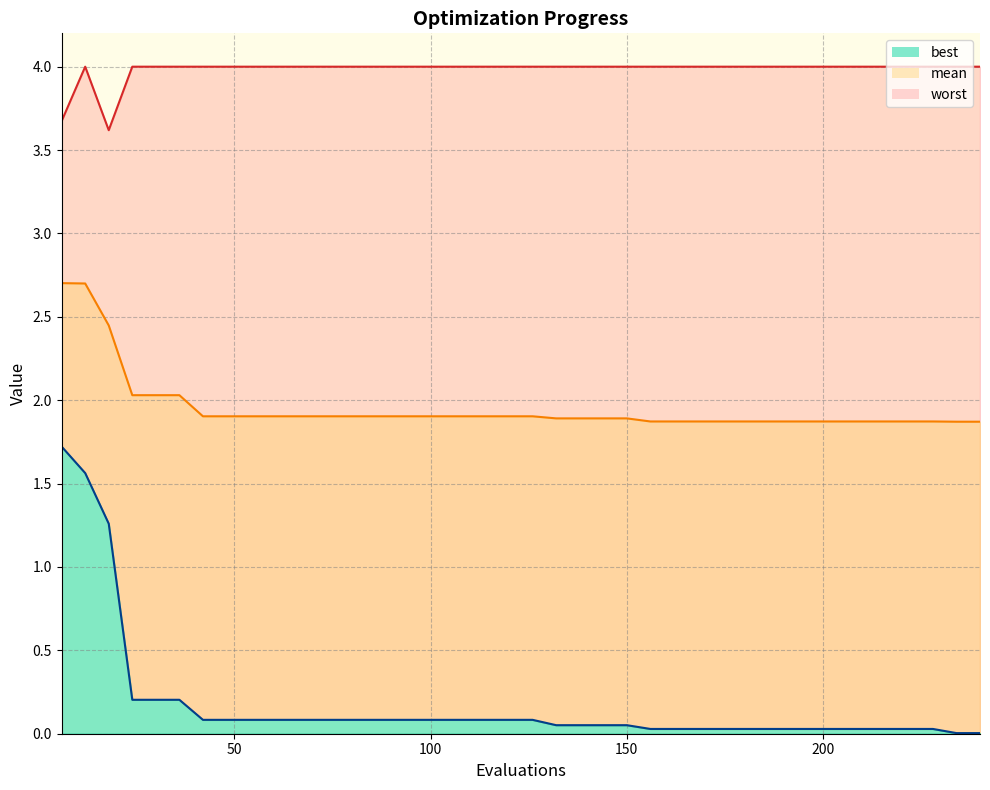

List the series in order of their peak value, highest first.

worst, mean, best